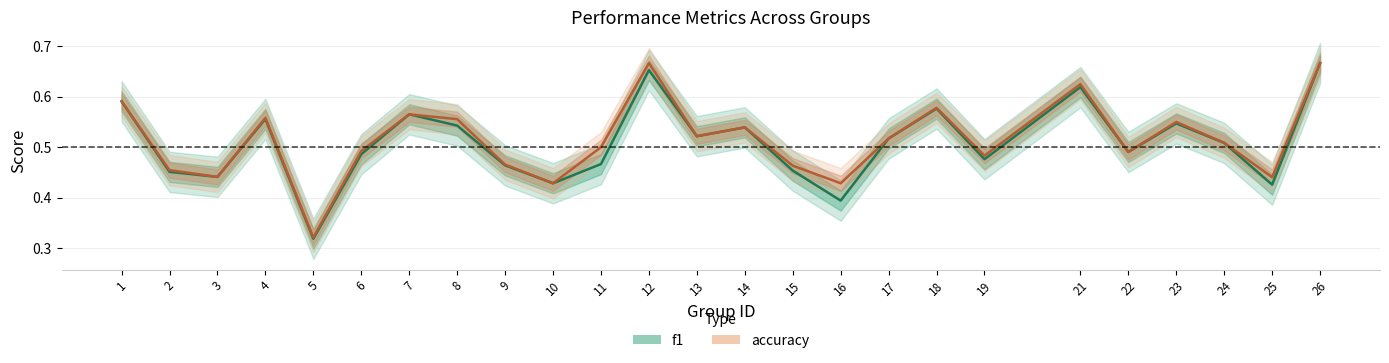

How many interior local peaks does the f1 series have?

7